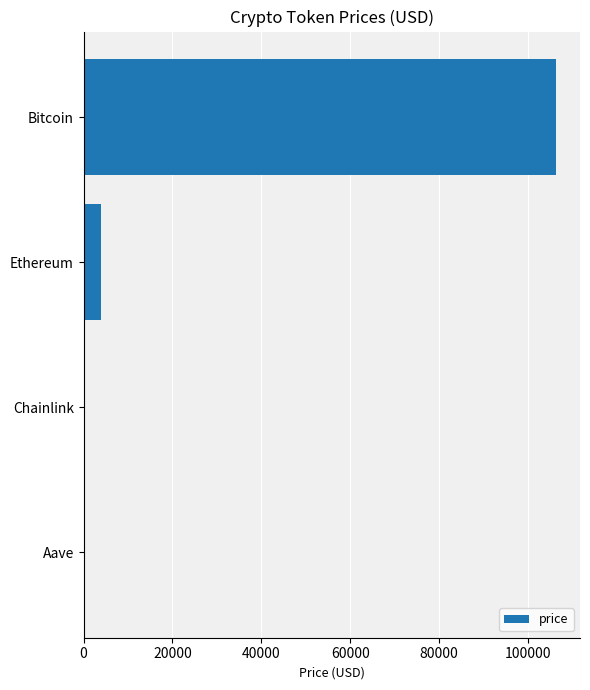

How many data points does each series have?

4